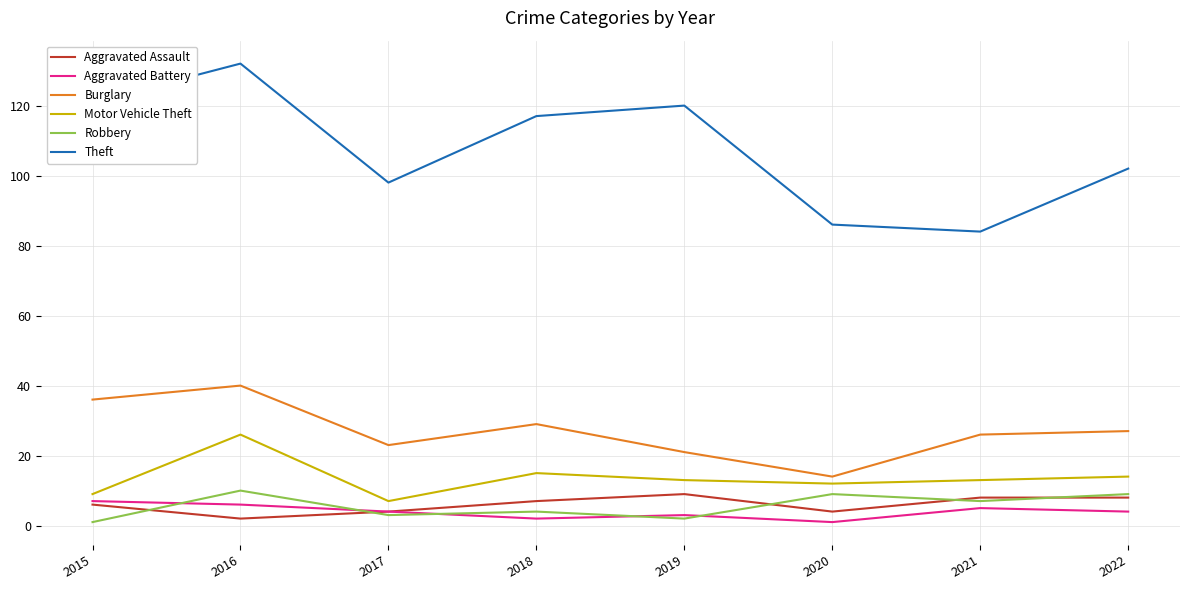

How many lines are shown in the chart?

6